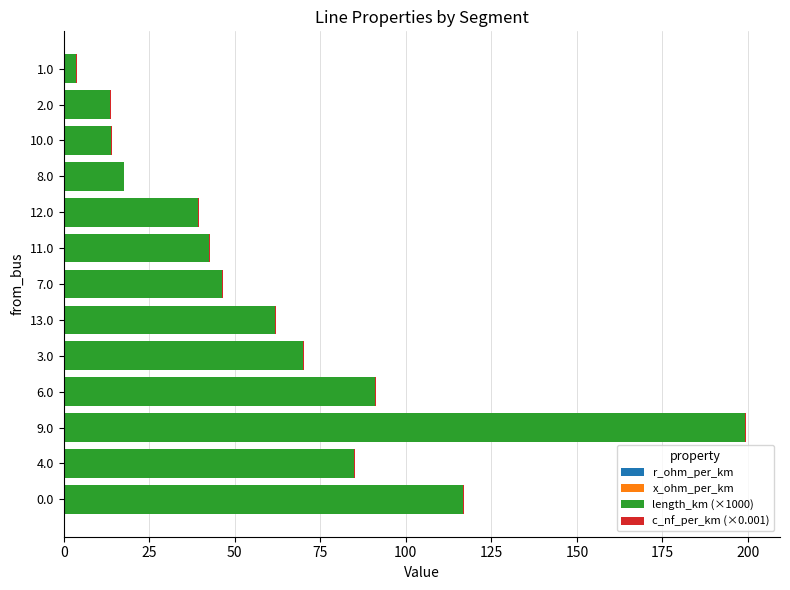

At which category is the sum across all series the highest?

9.0